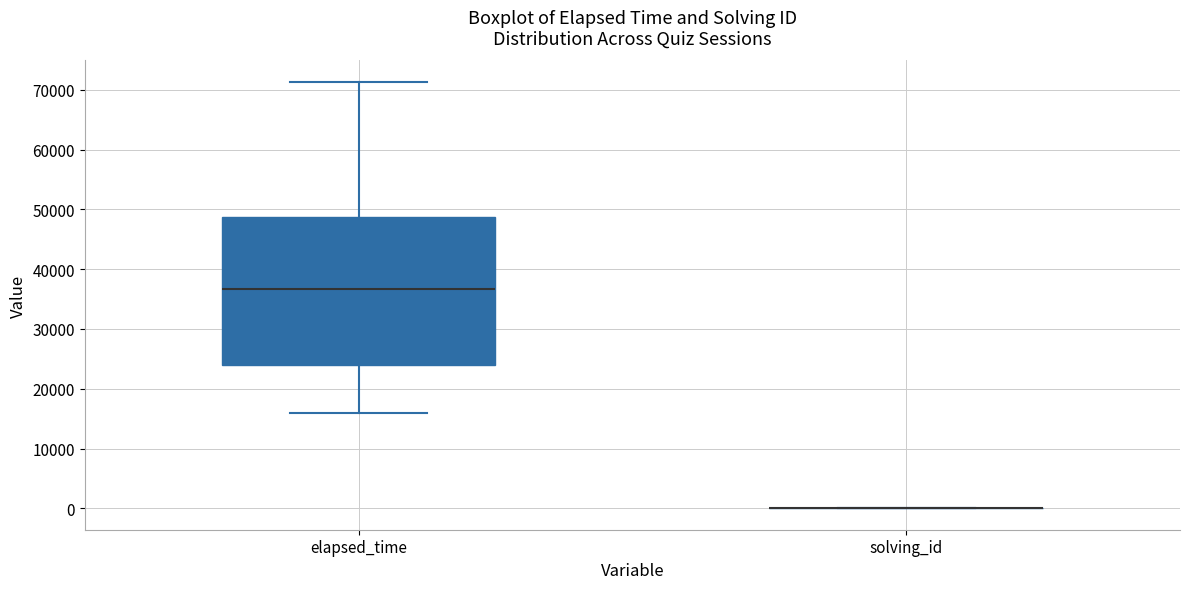

Where does the upper whisker of the box for elapsed_time end on the y-axis? The values are not printed on the chart, so give them approximately, as read against the axis.

71000